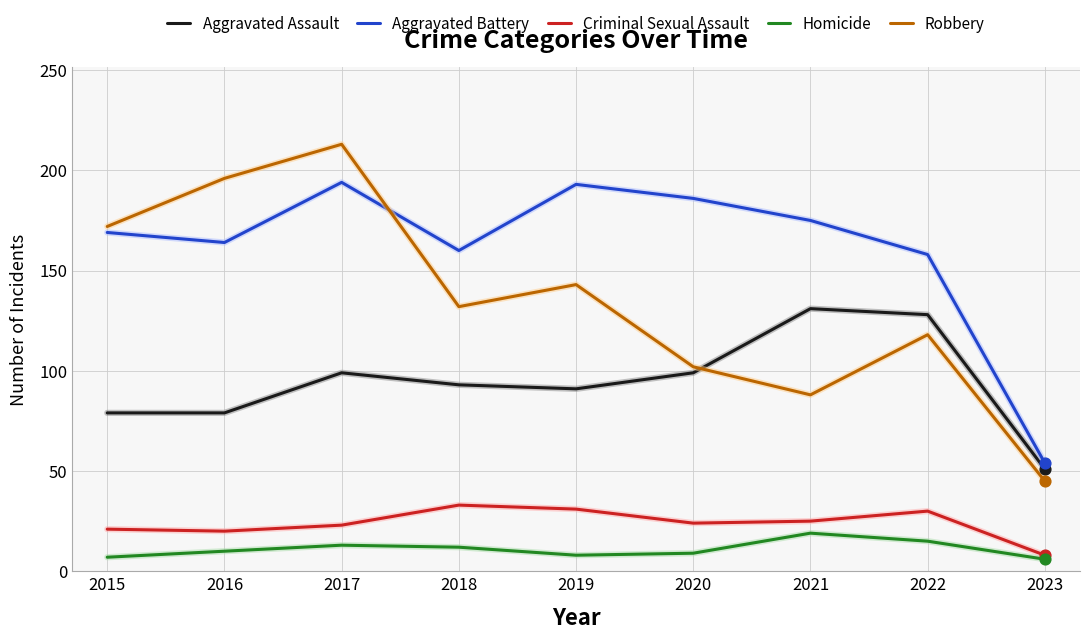

At which category is the sum across all series the highest?

2017